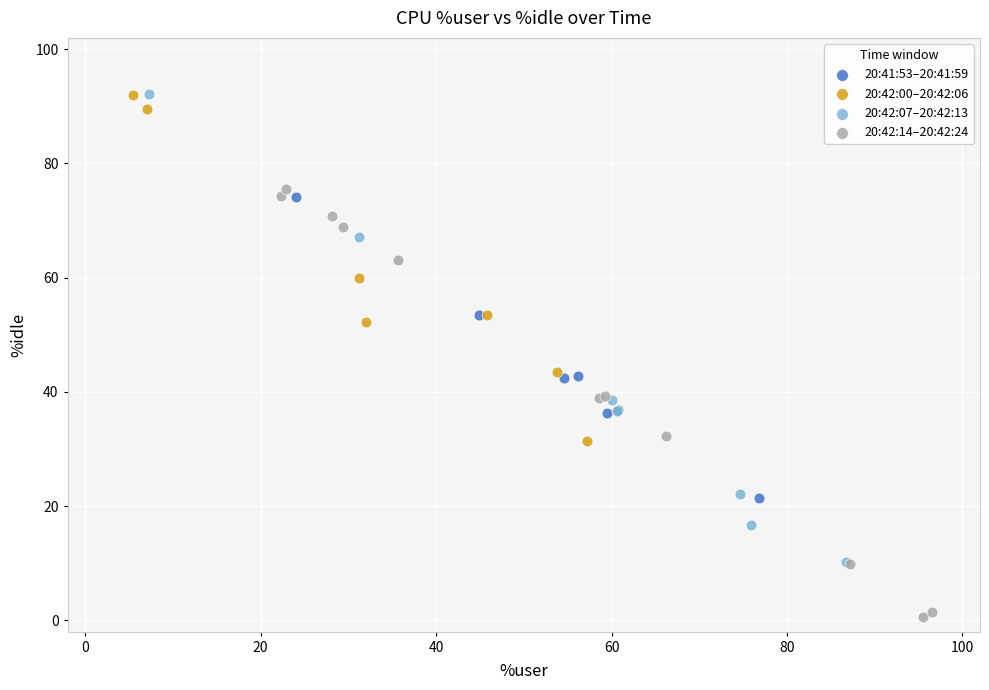

Which series reaches the minimum Y coordinate?

20:42:14–20:42:24